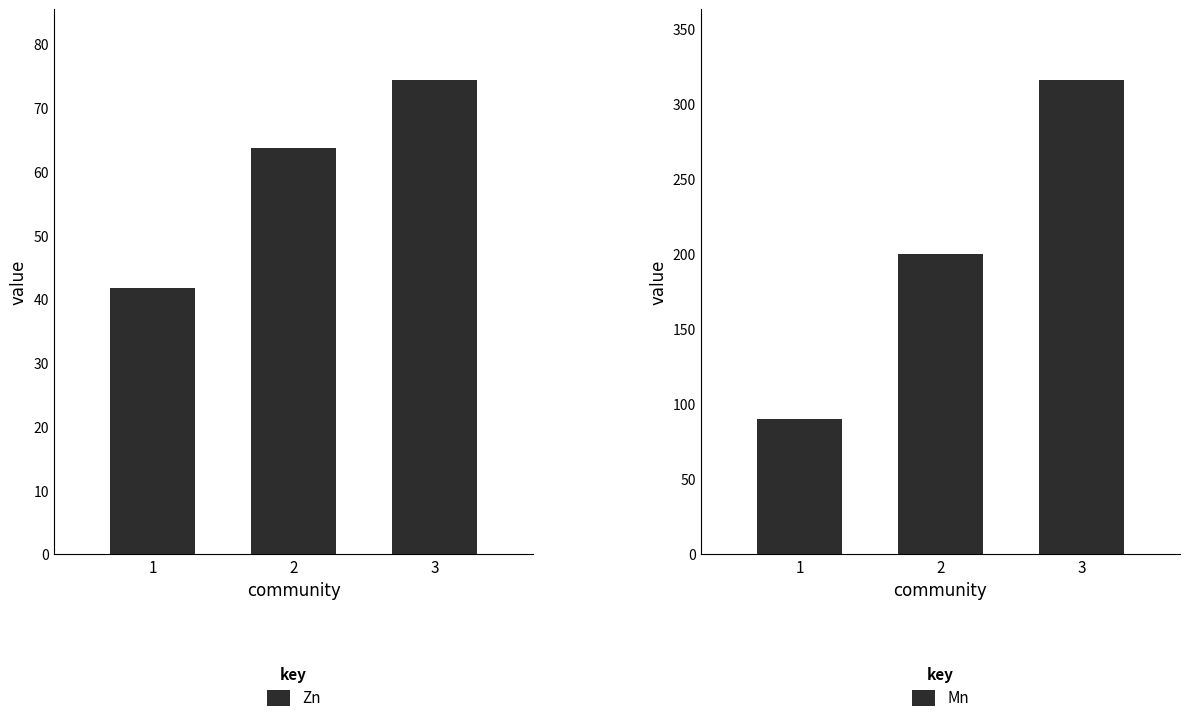

What is the spread (max minus min) of values at 2?

136.3